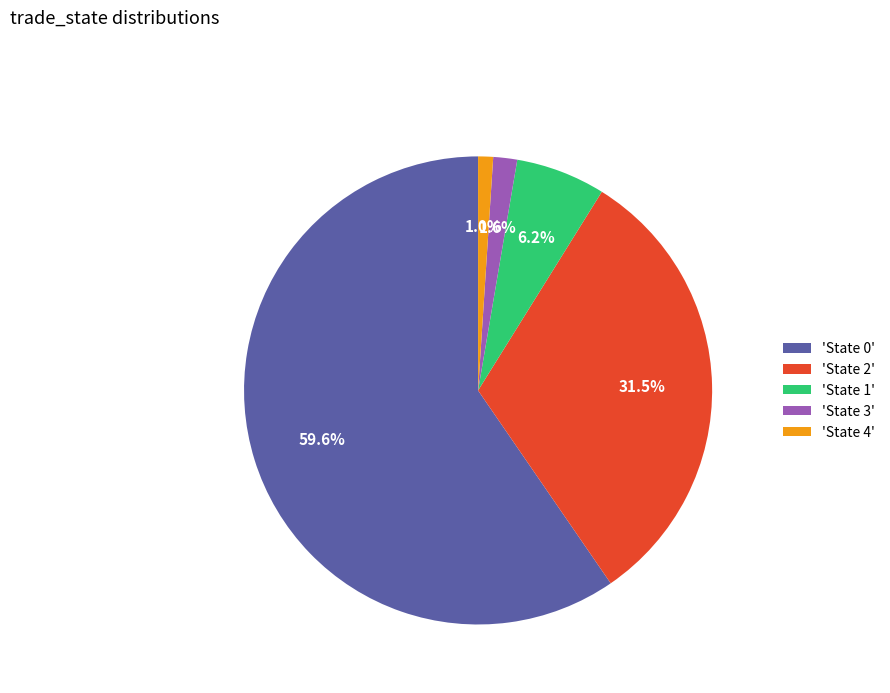

Combined, do 'State 2' and 'State 0' account for over 50%?

Yes